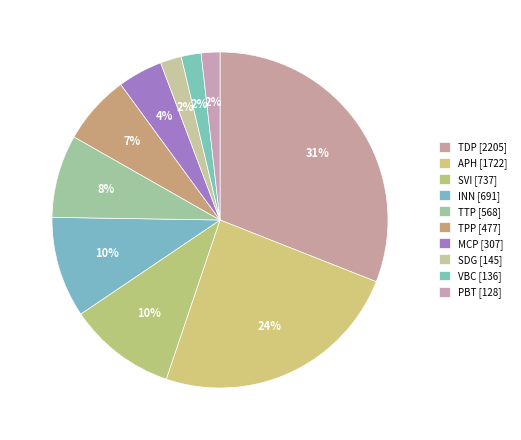

How many slices are in this pie chart?

10